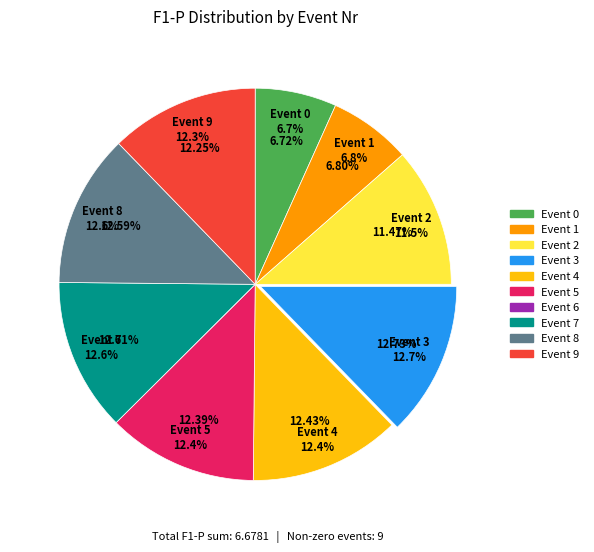

What percentage is the 7 slice, to the nearest percent?

13%